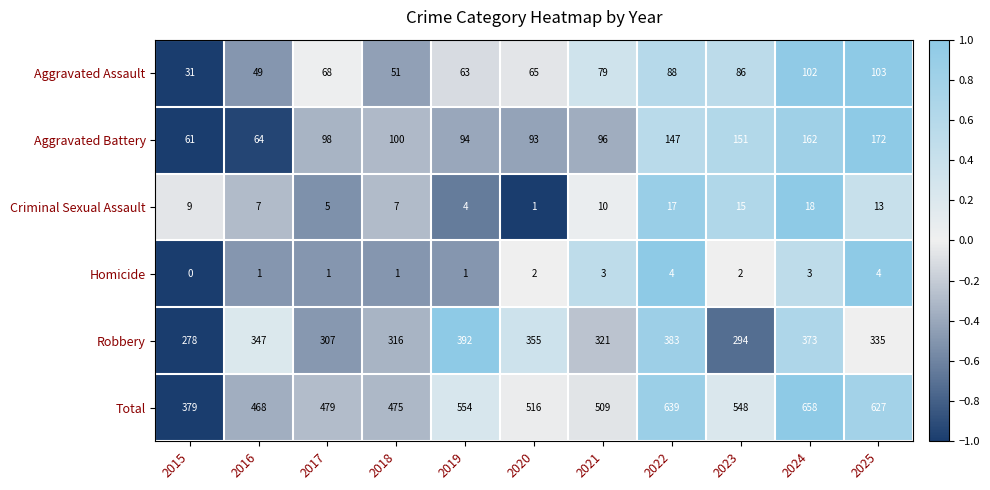

What is the total value across all series at 2021?

1018